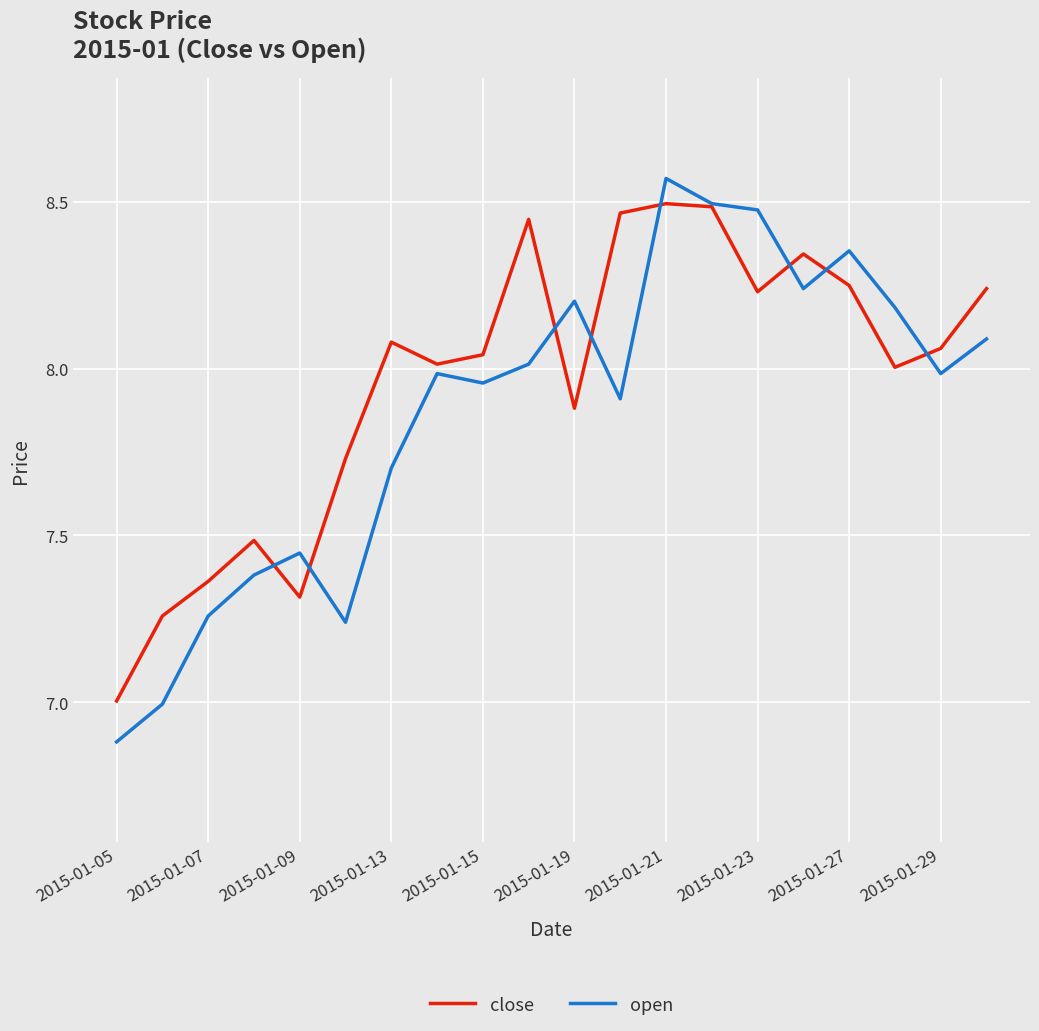

What is the minimum value shown in the chart?

6.9